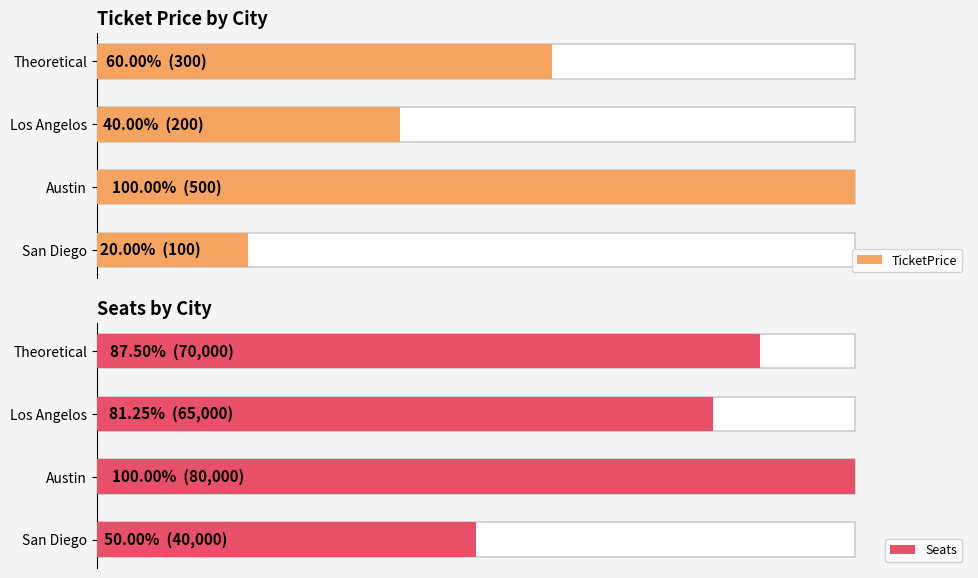

True or false: TicketPrice has a value of 443 at Theoretical.

False